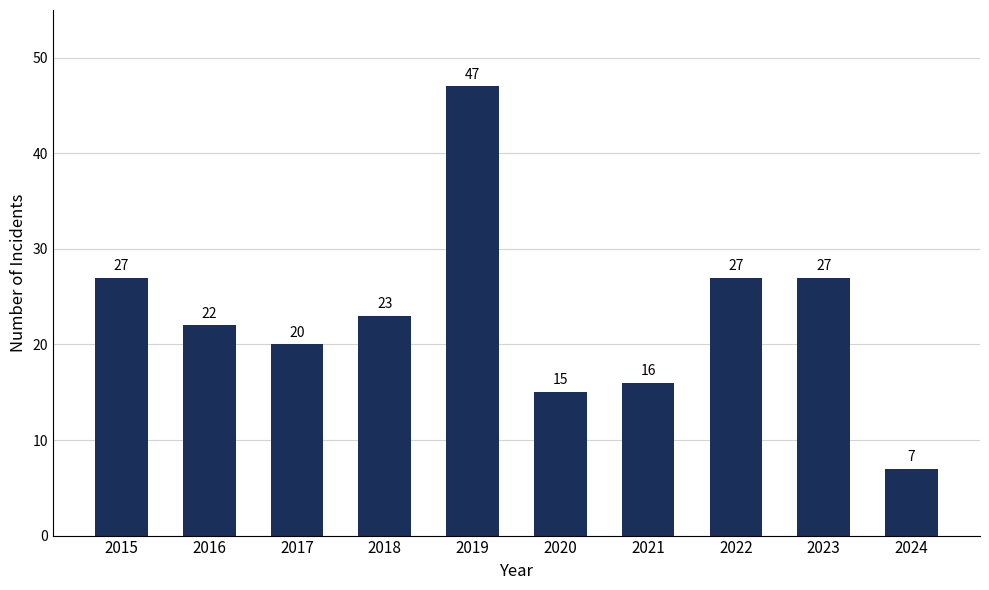

Reading left to right, list all the values displayed in this chart.

27	22	20	23	47	15	16	27	27	7